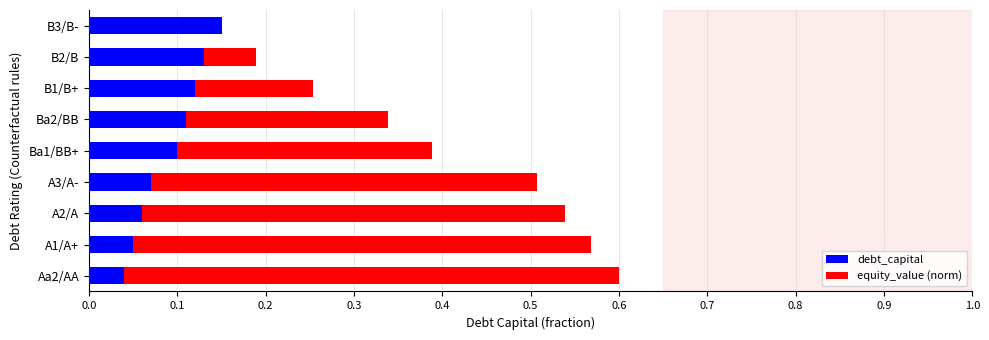

Is it true that debt_capital equals 0.1 at Ba2/BB?

True